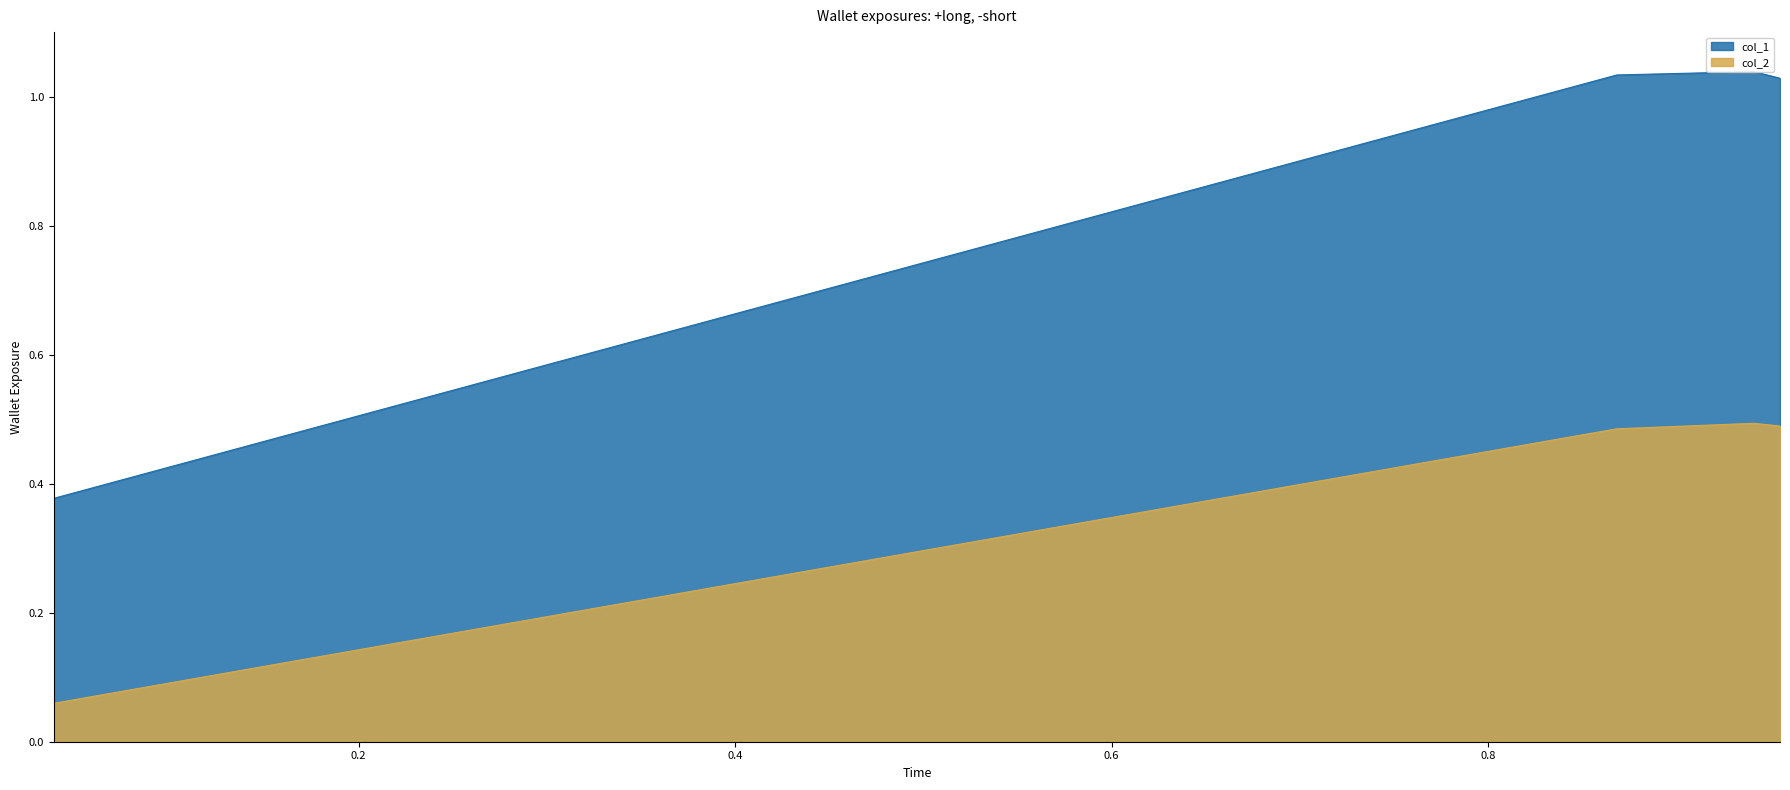

True or false: col_1 and col_2 intersect in this chart.

False